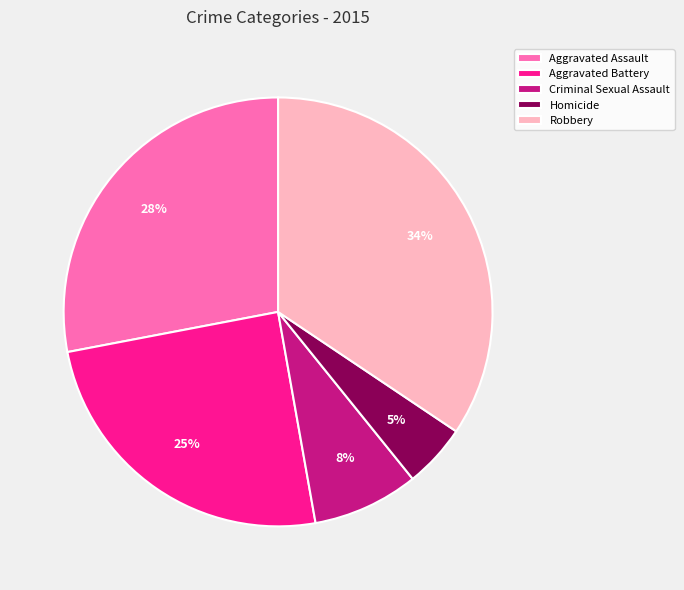

Which slice is the largest?

Robbery